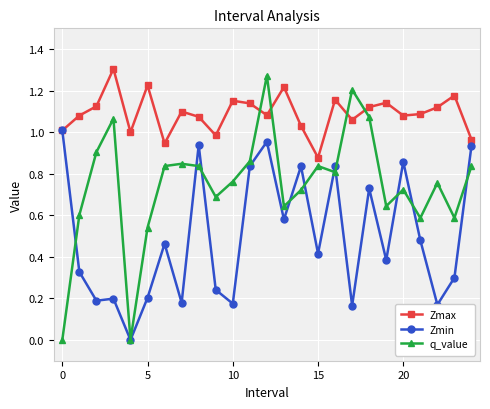

True or false: q_value and Zmax cross at least once.

True